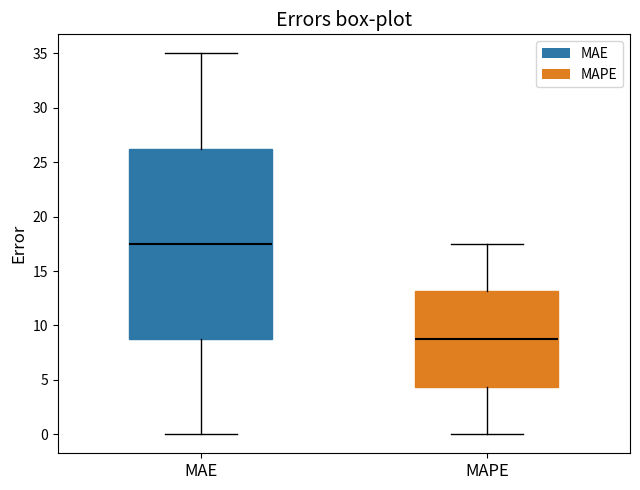

Which box is the tallest, from its lower edge to its upper edge?

MAE